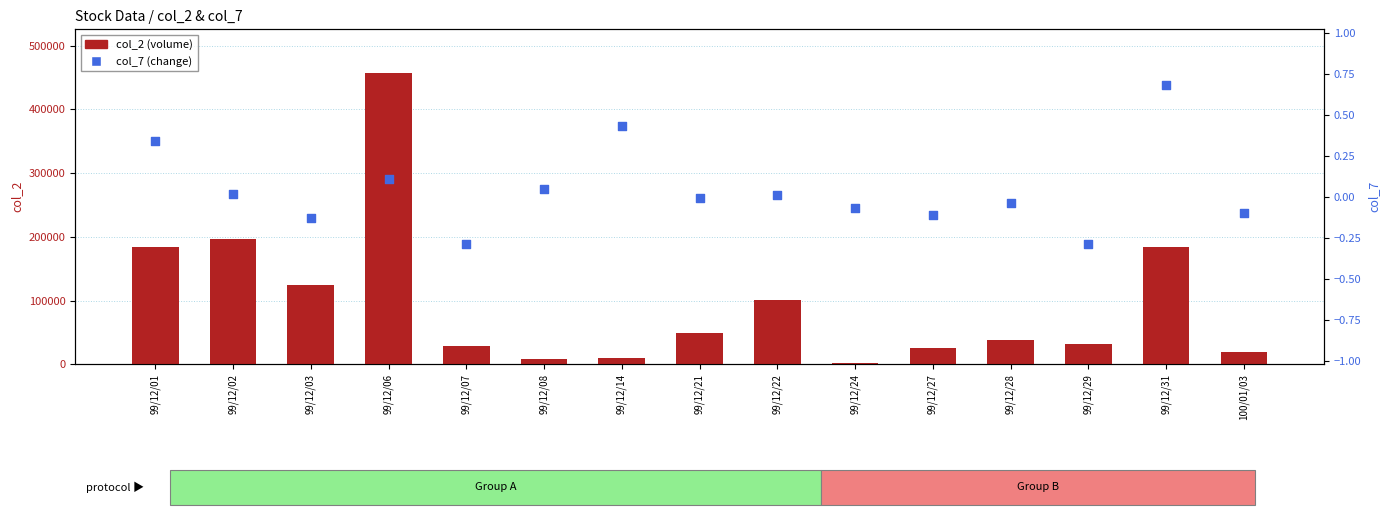

Is the value of col_7 (change) at 99/12/08 greater than the value of col_2 (volume) at 99/12/28?

No